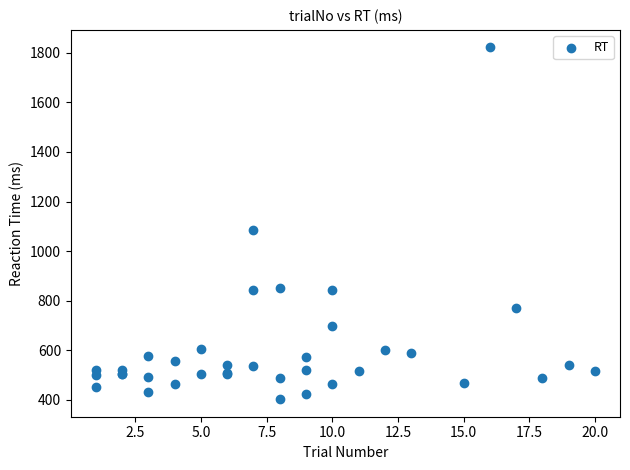

What Y value in the scatter plot is closest to 1112?

1086